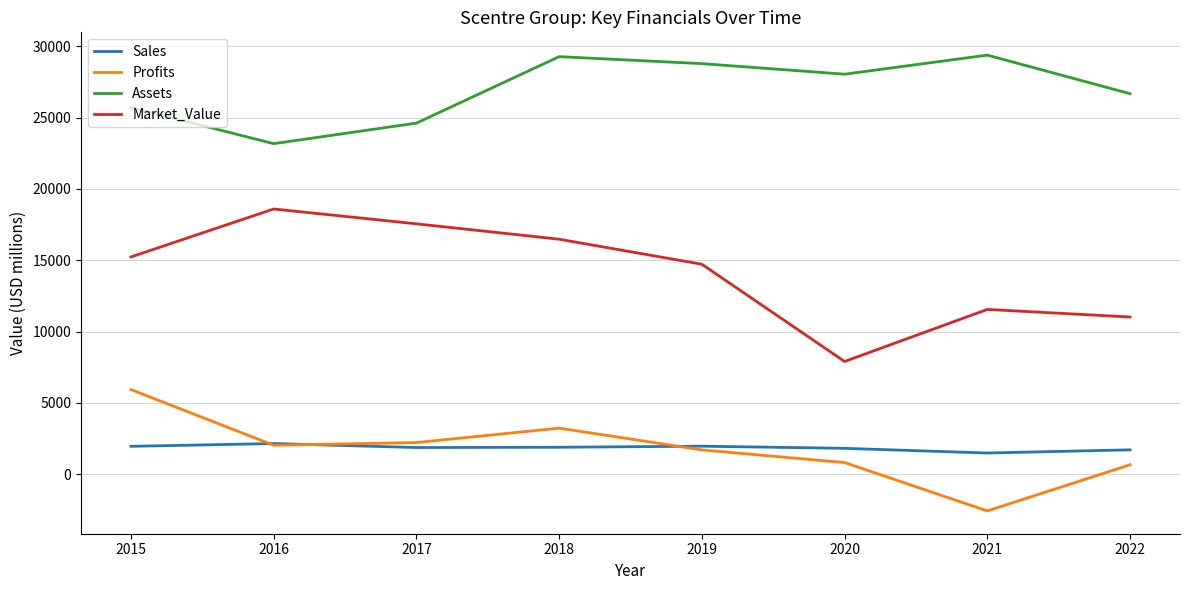

What is the sum of the Market_Value values at 2022 and 2019?

25739.0